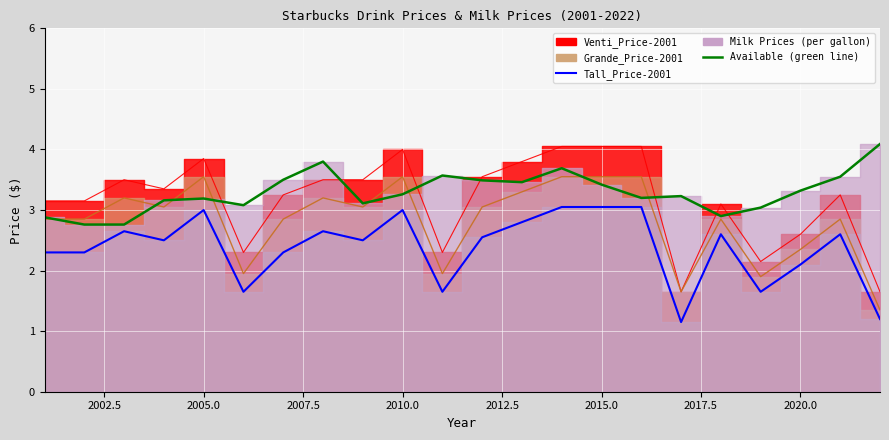

At which label does Venti_Price-2001 first exceed 3?

2001